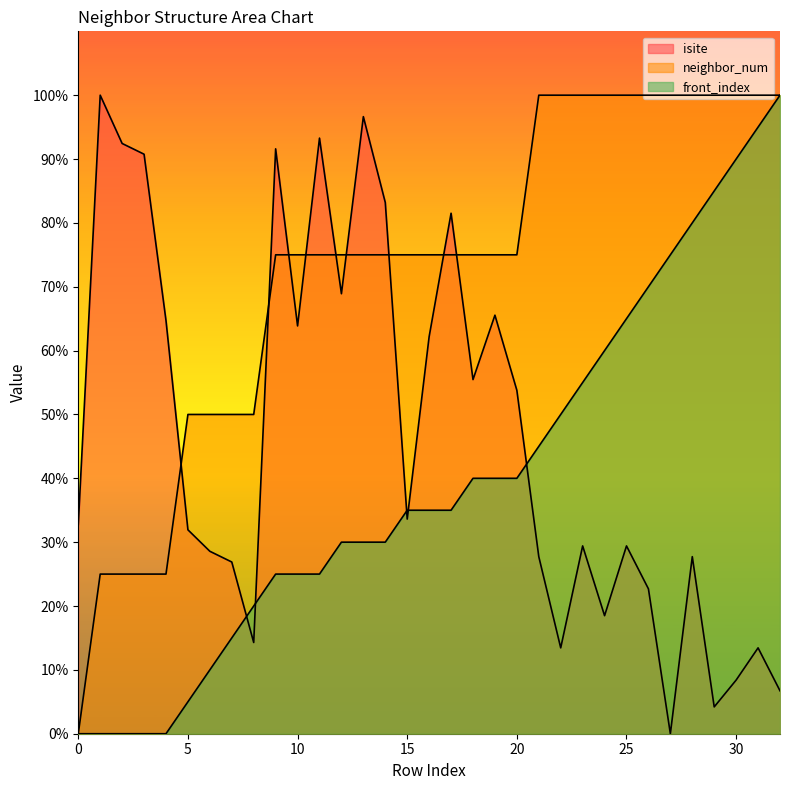

How many lines are shown in the chart?

3